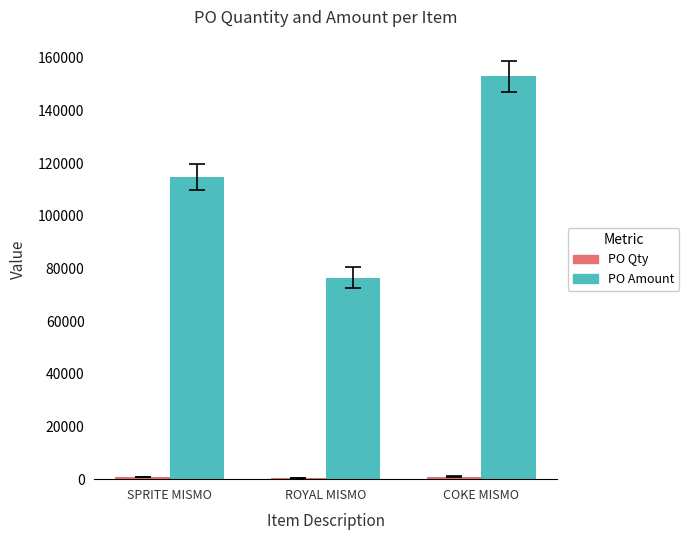

Which label corresponds to the largest value in the chart?

COKE MISMO